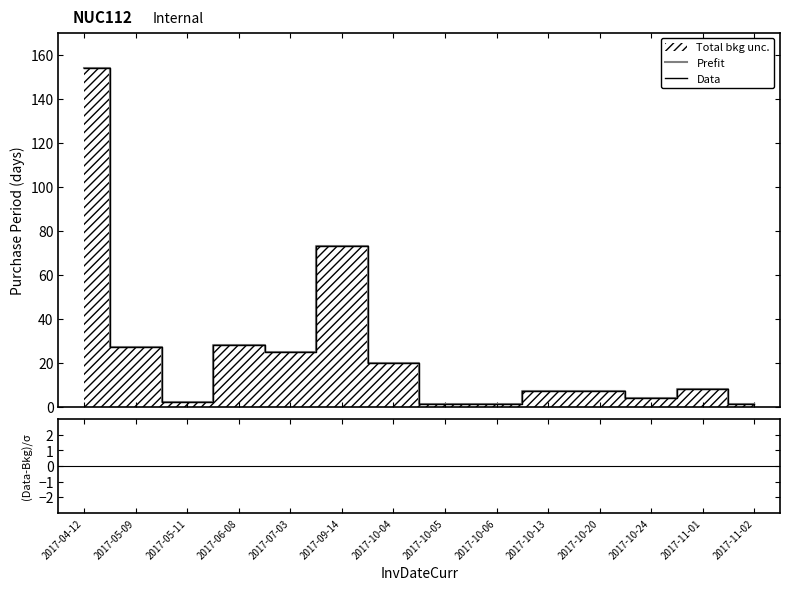

Which category has the lowest value across all series?

2017-10-05